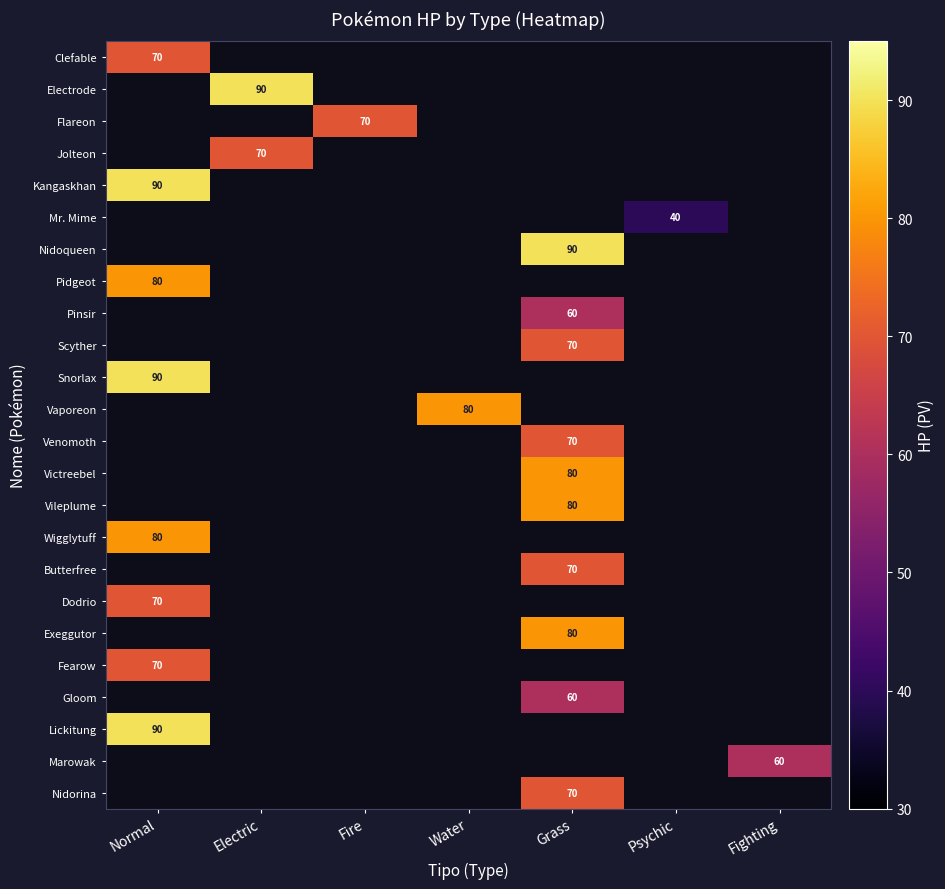

Rank the series by their maximum value, from highest to lowest.

Electrode, Kangaskhan, Nidoqueen, Snorlax, Lickitung, Pidgeot, Vaporeon, Victreebel, Vileplume, Wigglytuff, Exeggutor, Clefable, Flareon, Jolteon, Scyther, Venomoth, Butterfree, Dodrio, Fearow, Nidorina, Pinsir, Gloom, Marowak, Mr. Mime